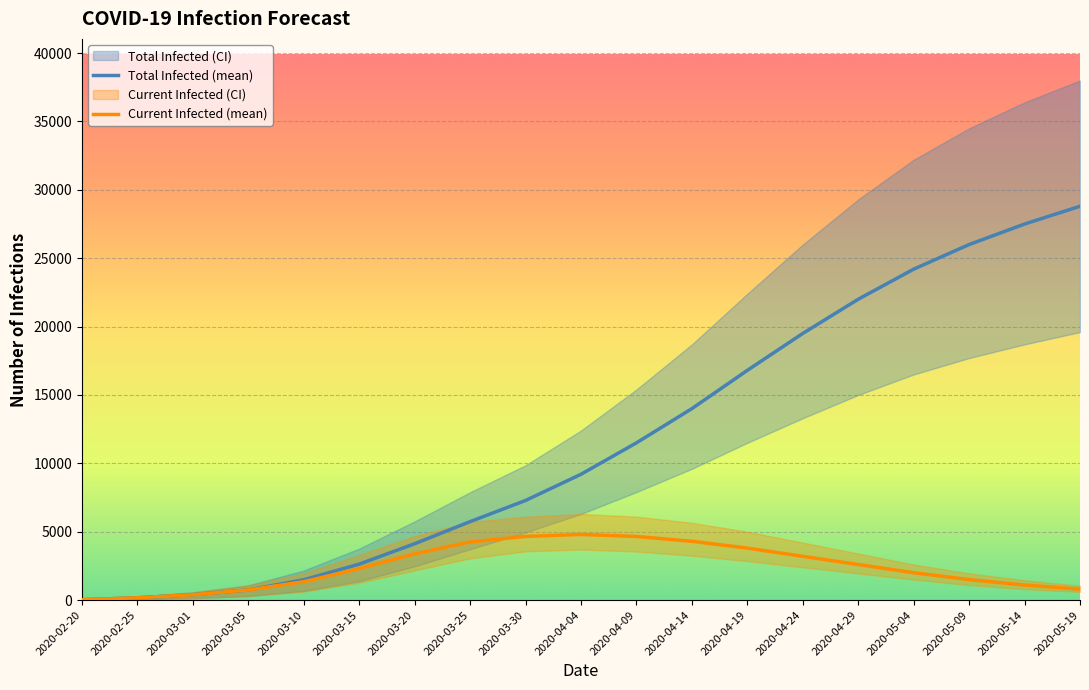

What is the lowest value of the Total Infected (mean) series?

28